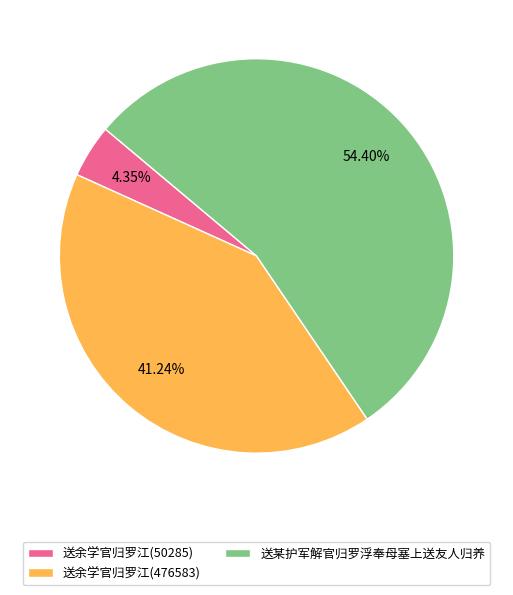

Which category has the biggest portion of the pie?

送某护军解官归罗浮奉母塞上送友人归养